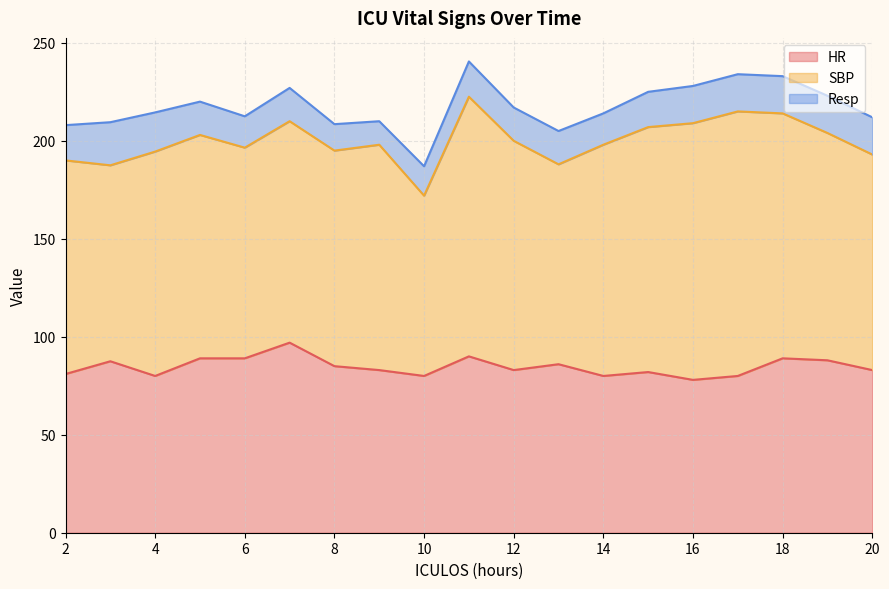

At which category does HR reach its first local valley?

4